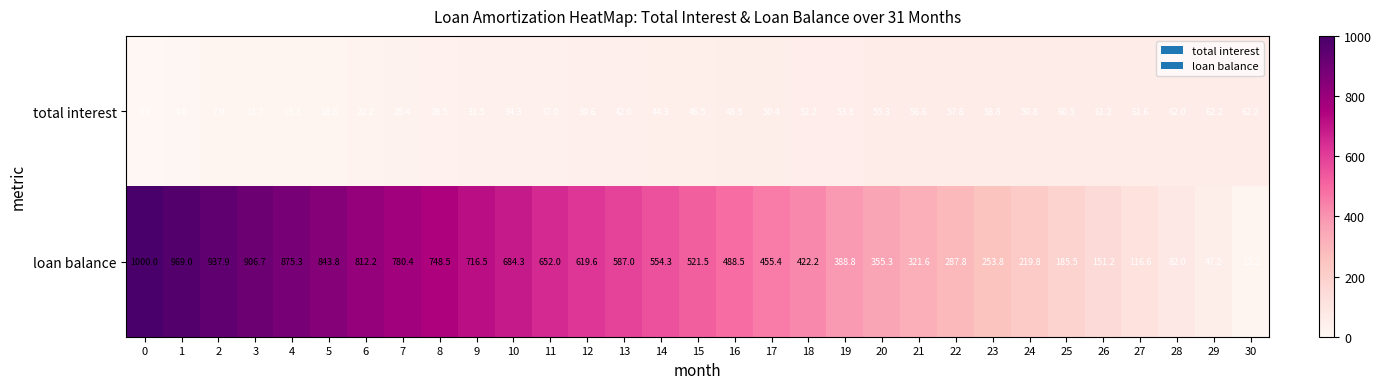

The value of loan balance at 5 is 843.8. True or false?

True